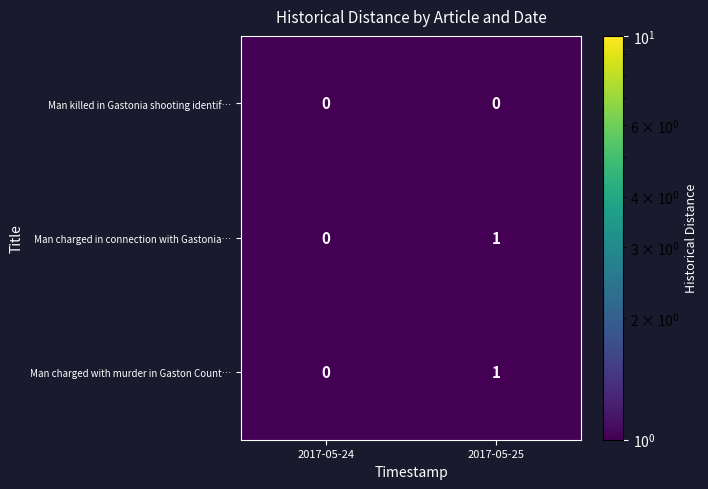

The Man charged with murder in Gaston Count… series shows 0 at 2017-05-24. True or false?

True